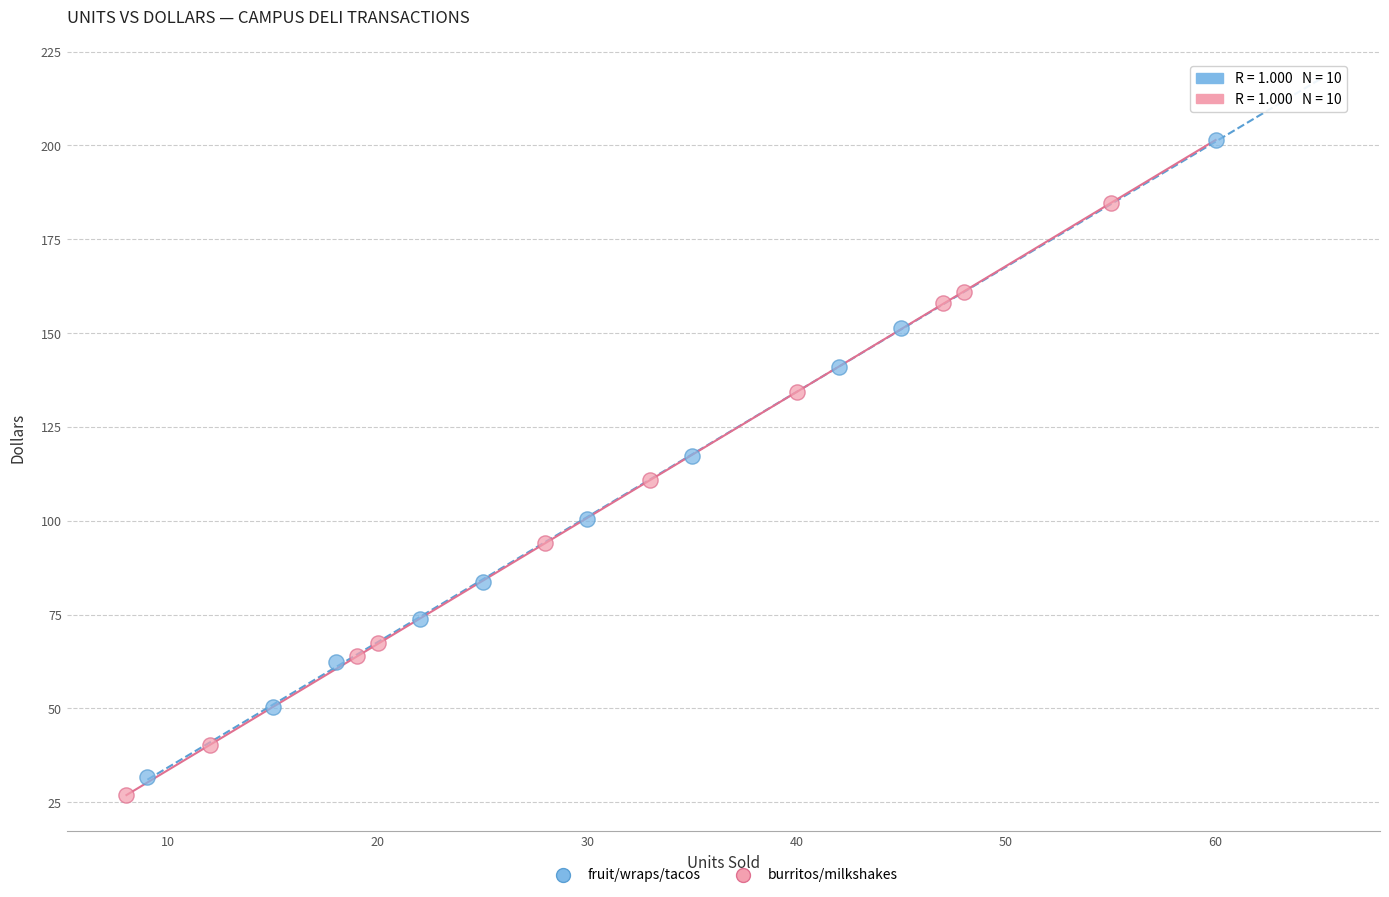

Which series reaches the maximum Y coordinate?

fruit/wraps/tacos